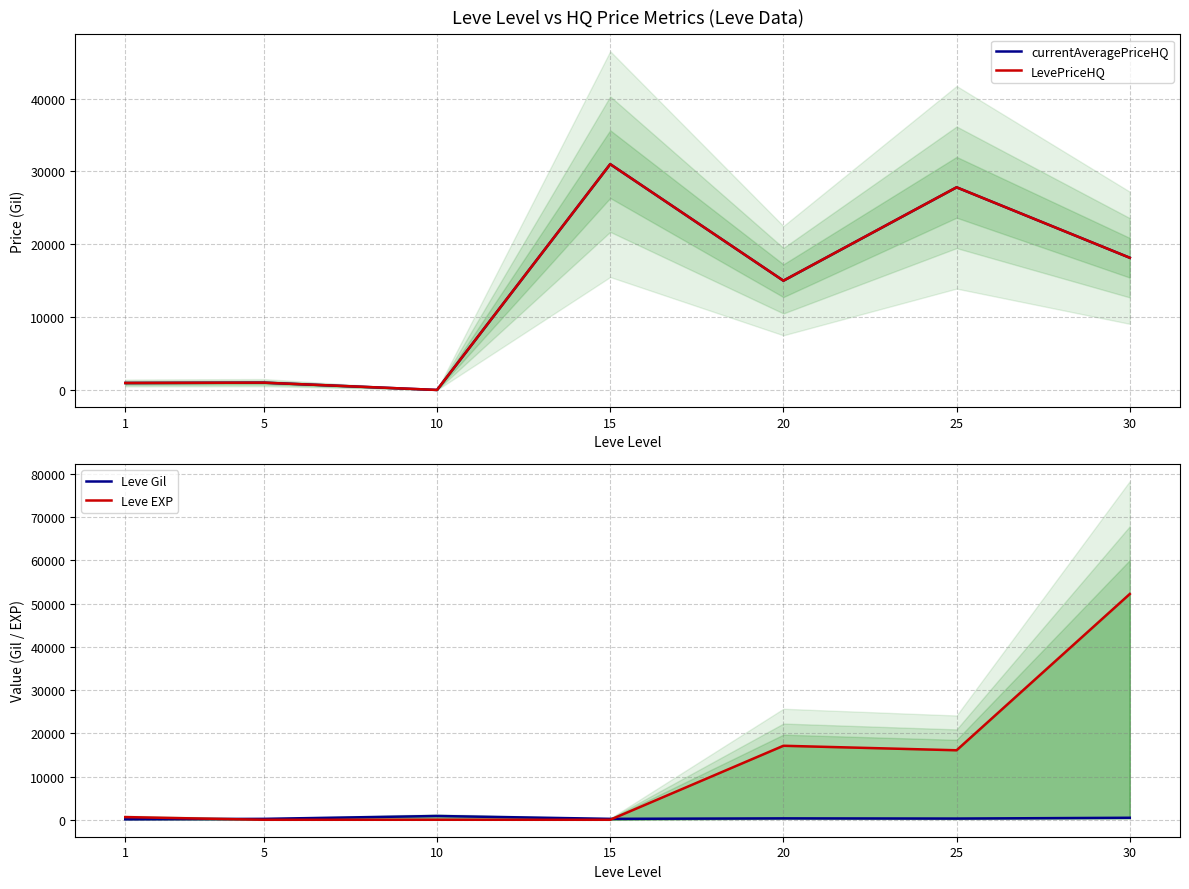

What are all the series names shown in the legend?

currentAveragePriceHQ, LevePriceHQ, Leve Gil, Leve EXP